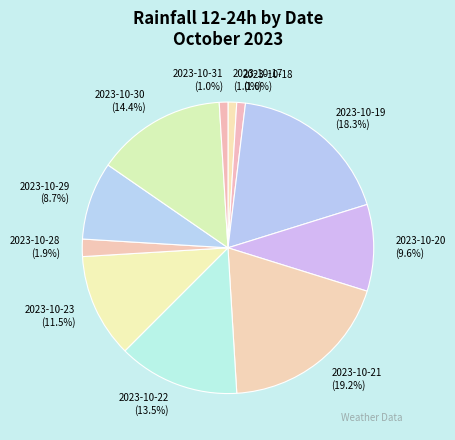

Which slice is the largest?

2023-10-21